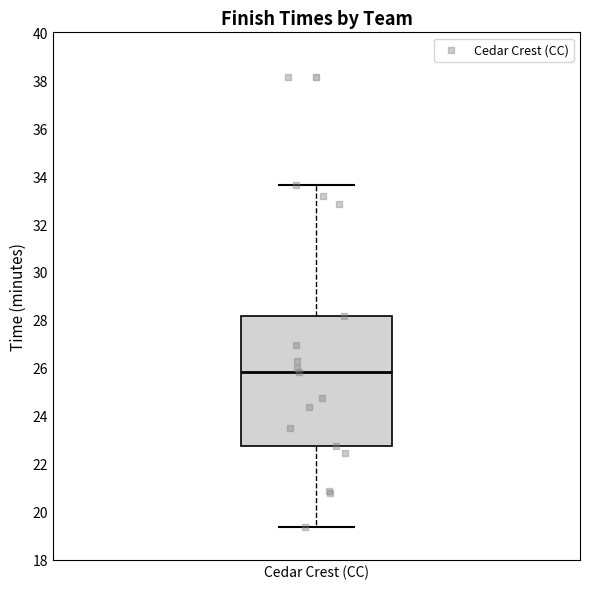

Where is the upper edge of the box for Cedar Crest (CC) on the y-axis? The values are not printed on the chart, so give them approximately, as read against the axis.

28.2